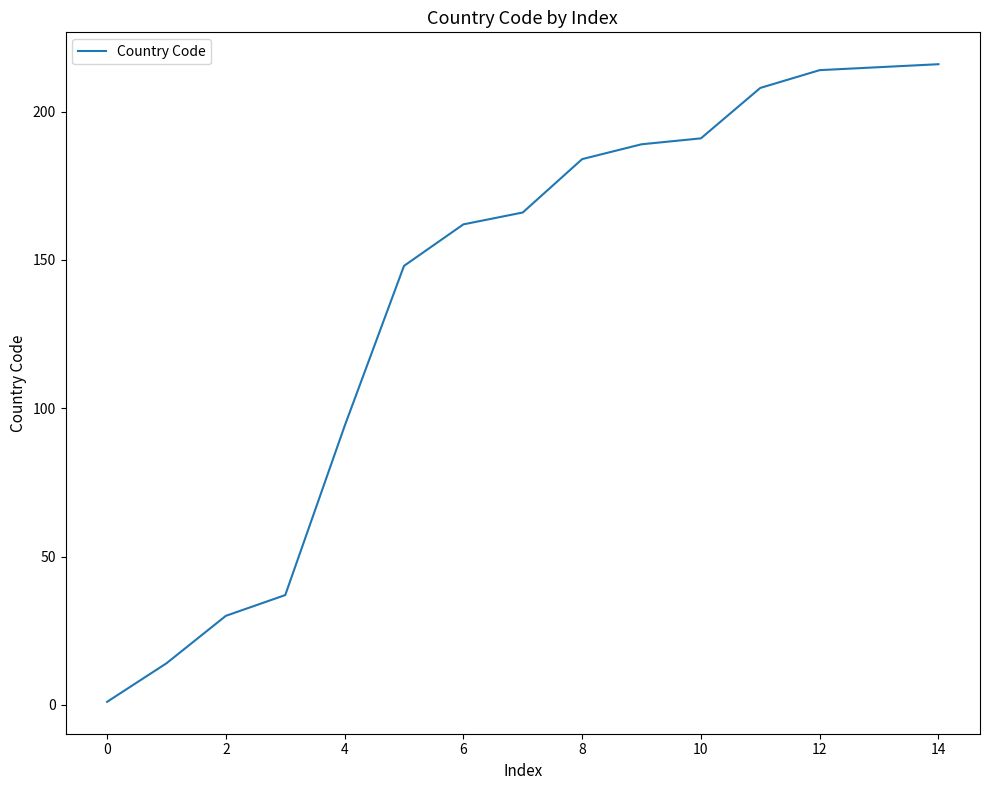

What is the maximum value shown in the chart?

216